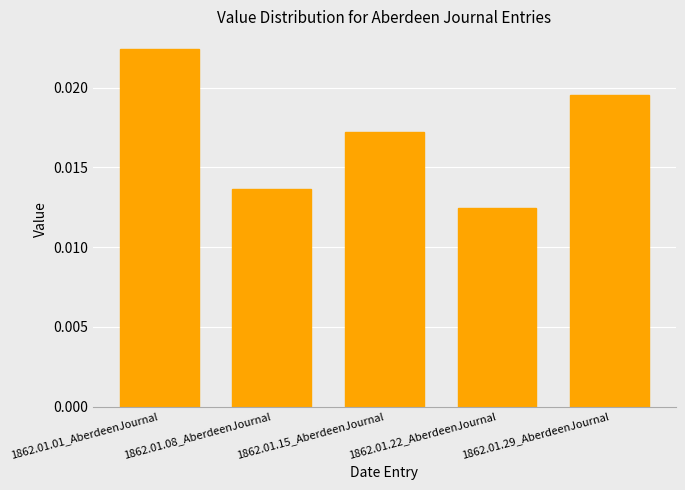

Are the bars horizontal?

No